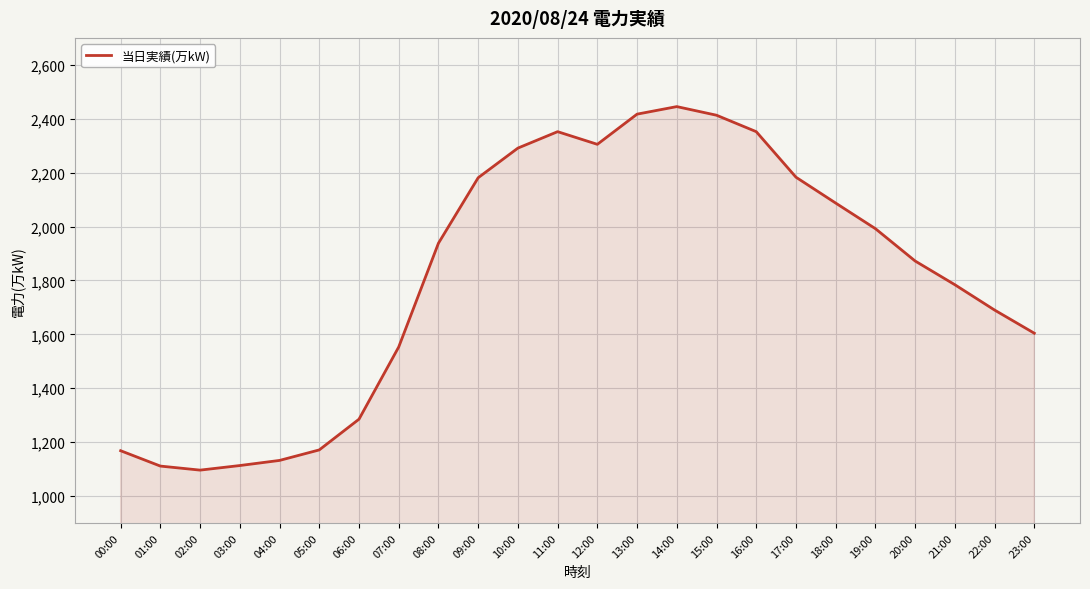

What is the change in value from 00:00 to 06:00?

+117